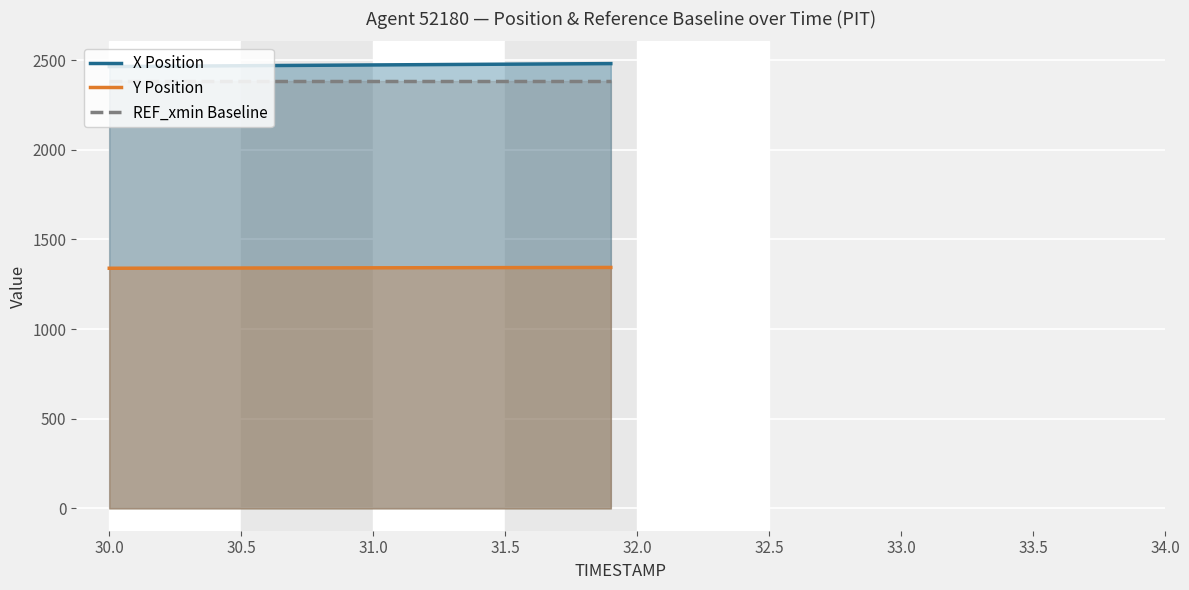

How many values in the Y Position series exceed 1341?

13